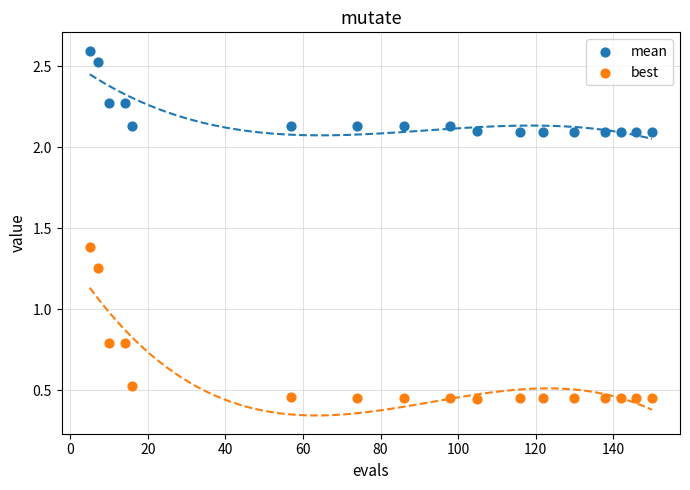

What are all the series names shown in the legend?

mean, best